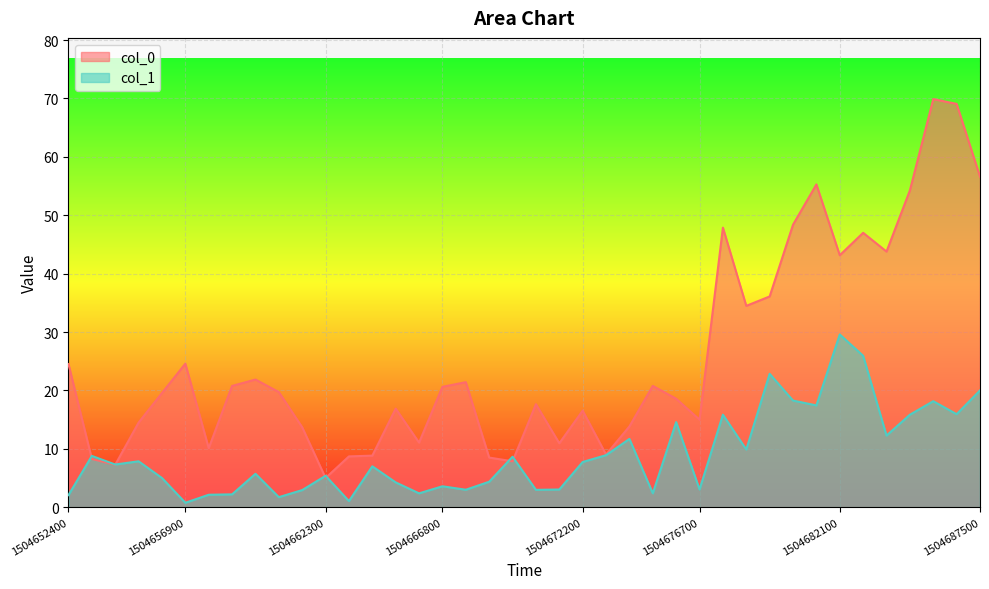

At which category is the sum across all series the highest?

1504685700